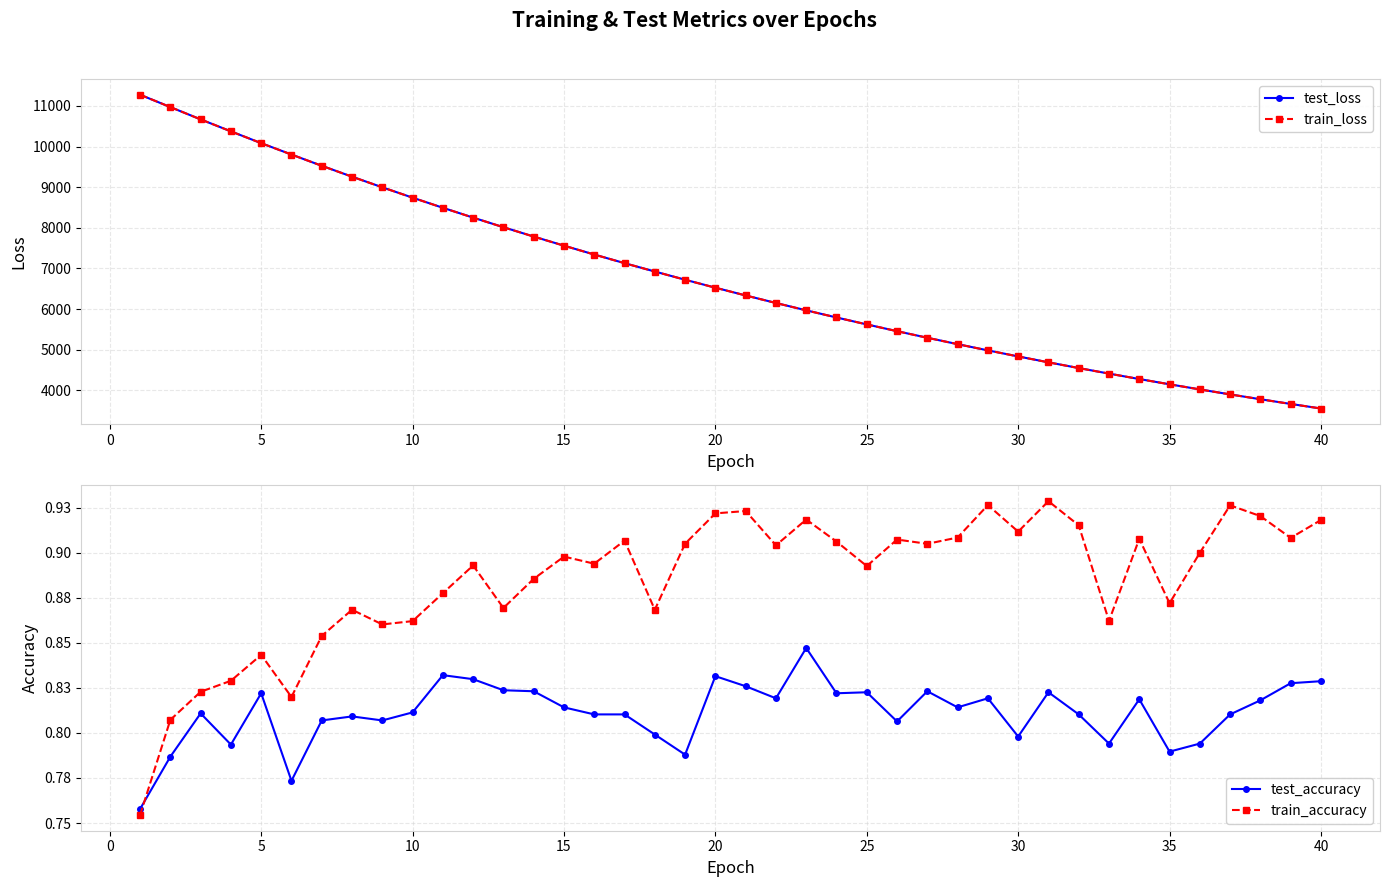

How many values in the train_loss series exceed 6526?

20